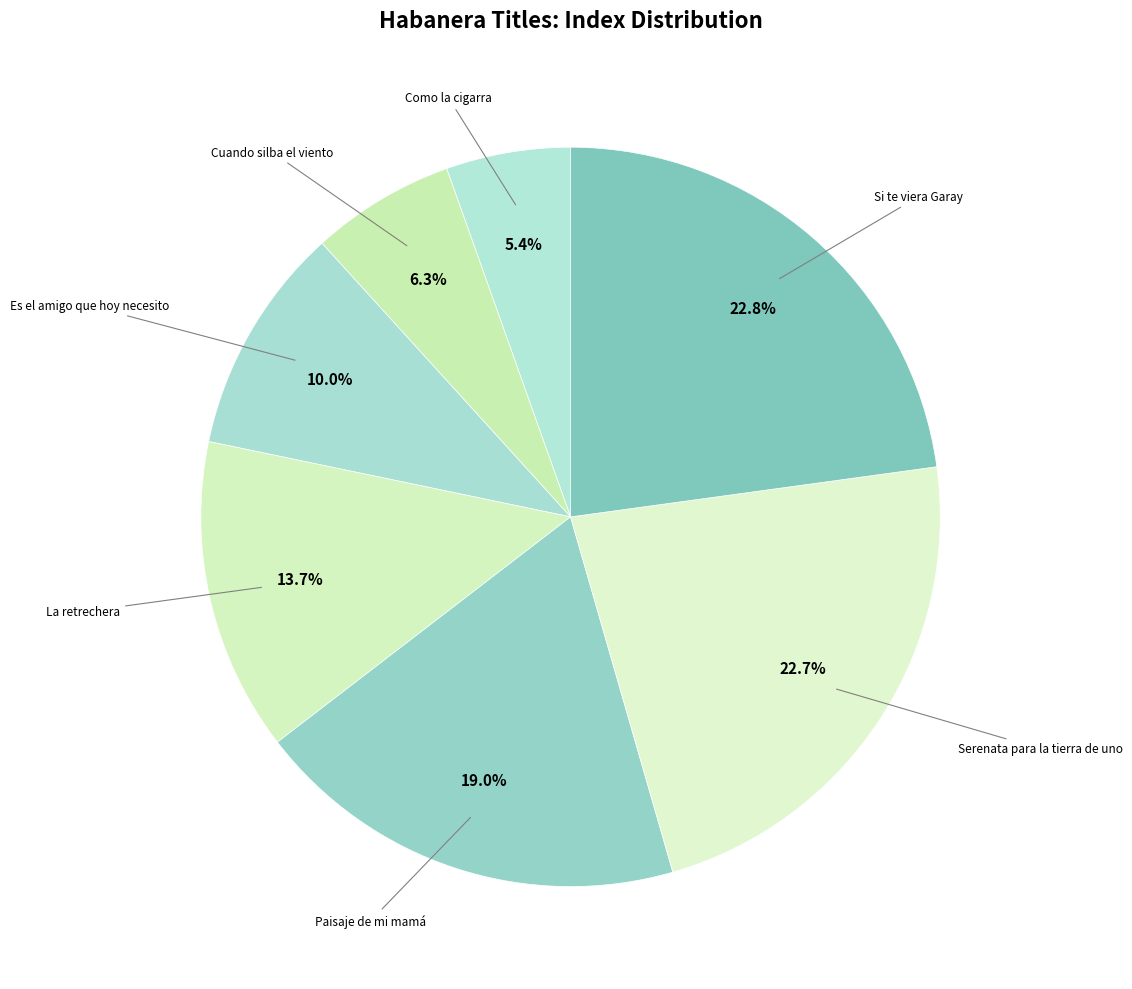

How many slices are in this pie chart?

7